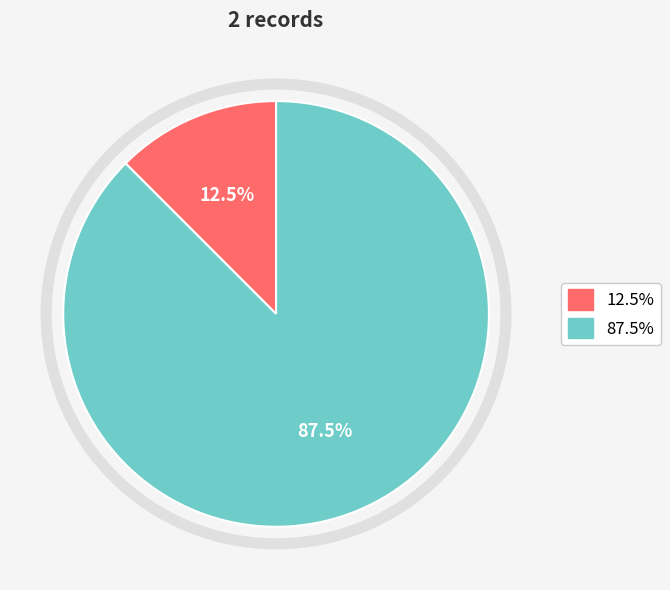

How many slices are in this pie chart?

2